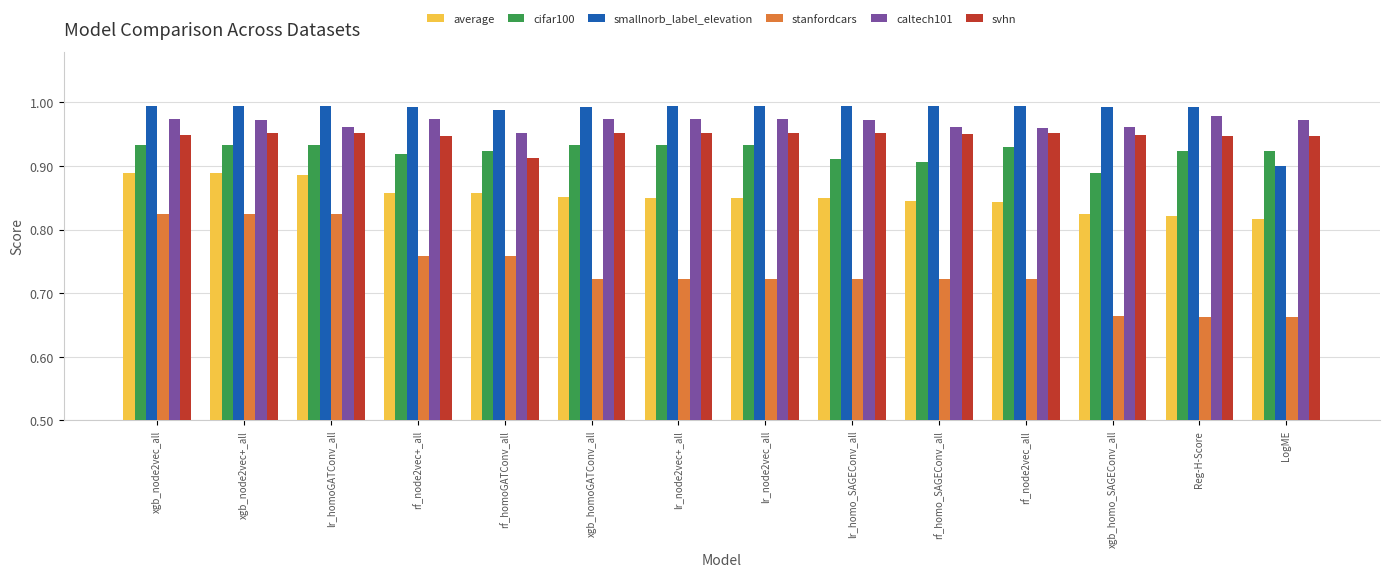

Which series has the widest spread of values?

stanfordcars